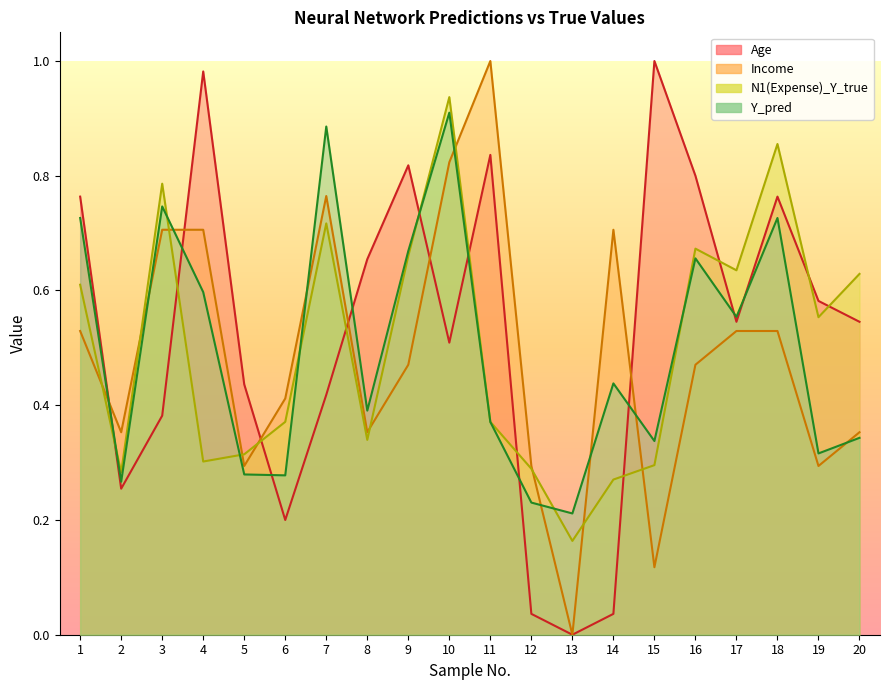

What is the difference between the second highest and second lowest values in the Y_pred series?

0.7